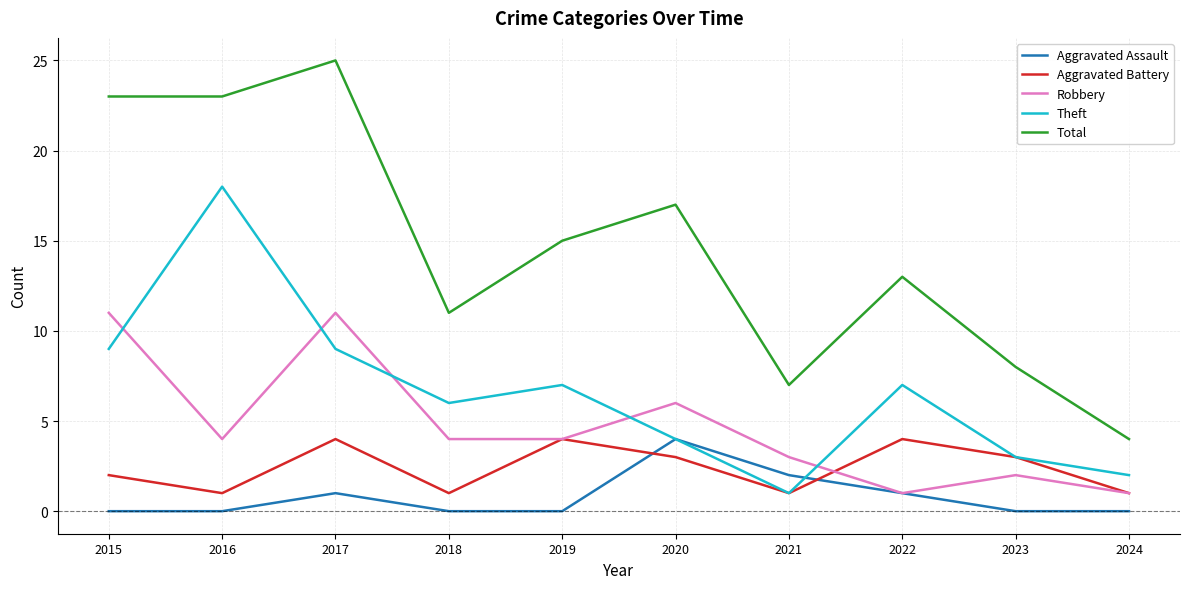

What is the difference between the maximum and minimum values in the Total series?

21